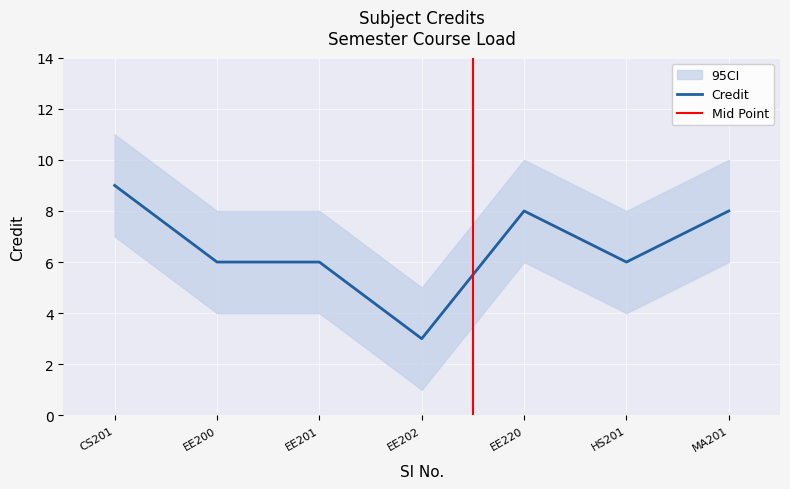

Which category has the highest value in the Credit series?

CS201